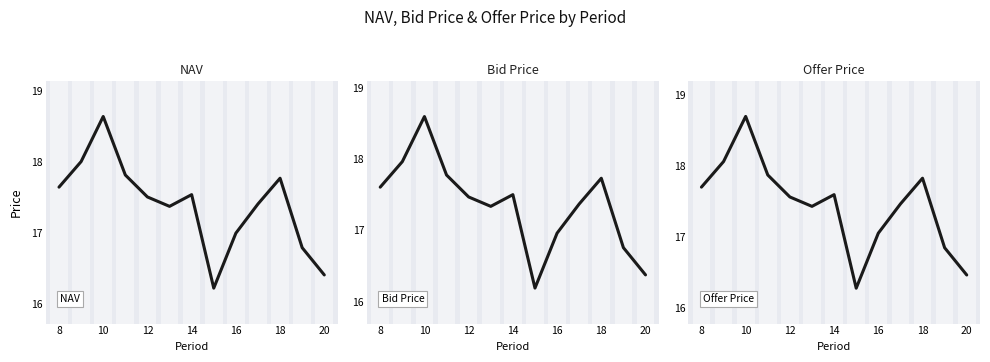

Reading left to right, what are all the values shown in this chart?

NAV: 17.7	18.0	18.6	17.8	17.5	17.4	17.5	16.2	17.0	17.4	17.8	16.8	16.4
Bid Price: 17.6	18.0	18.6	17.8	17.5	17.3	17.5	16.2	17.0	17.4	17.7	16.8	16.4
Offer Price: 17.7	18.1	18.7	17.9	17.6	17.4	17.6	16.3	17.0	17.5	17.8	16.8	16.5